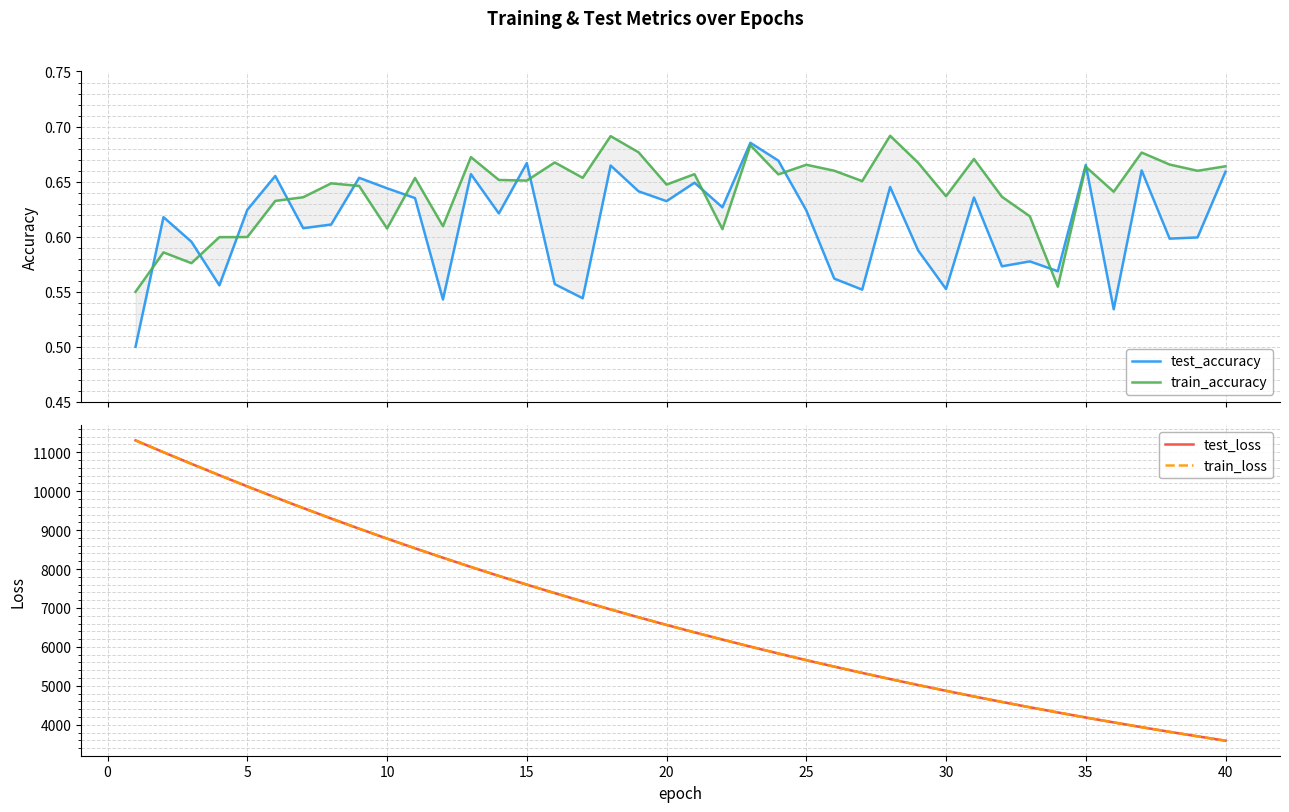

What is the sum of the test_accuracy values at 0 and 20?

1.3